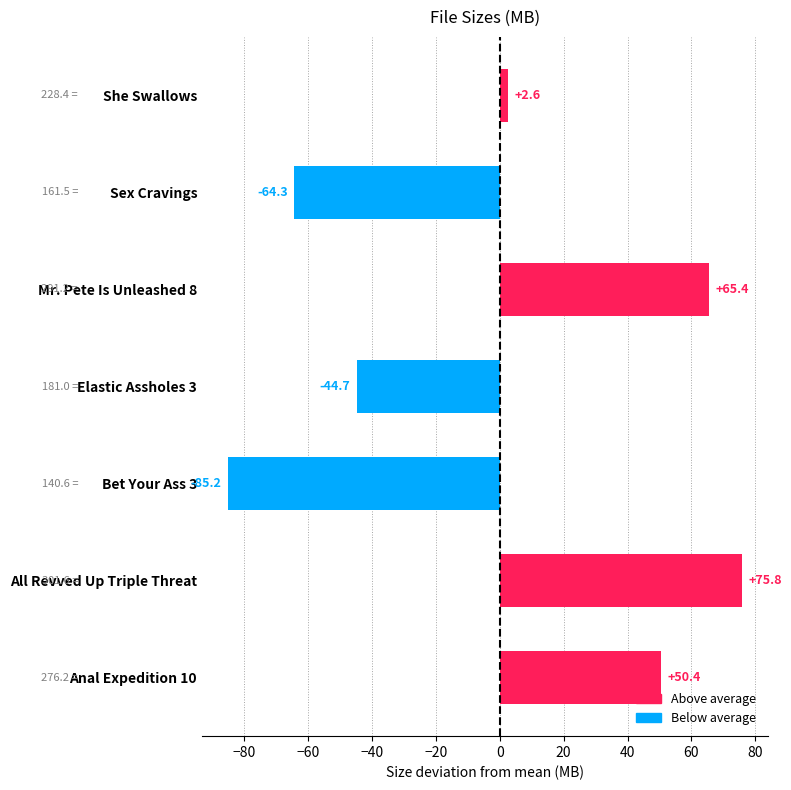

How many series are shown in this chart?

1